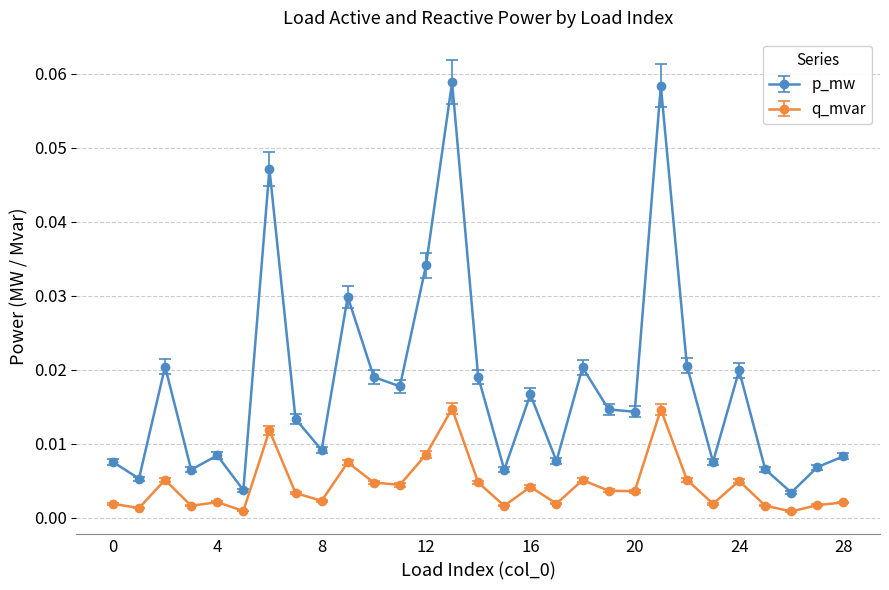

Rank the series by their maximum value, from lowest to highest.

q_mvar, p_mw